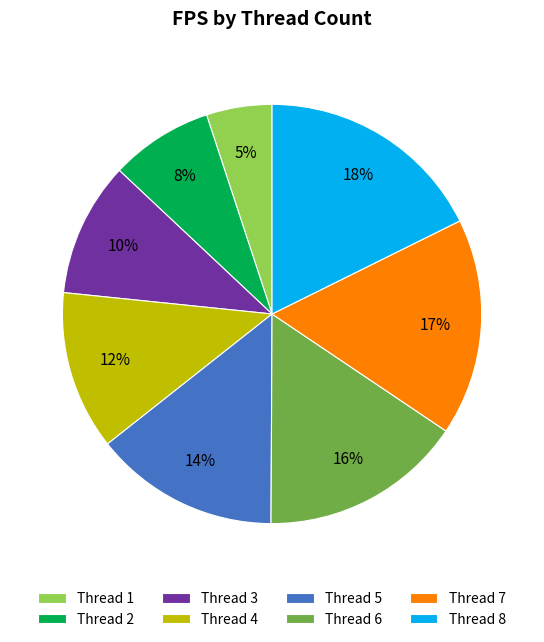

To the nearest percent, what portion does Thread 4 represent?

12%